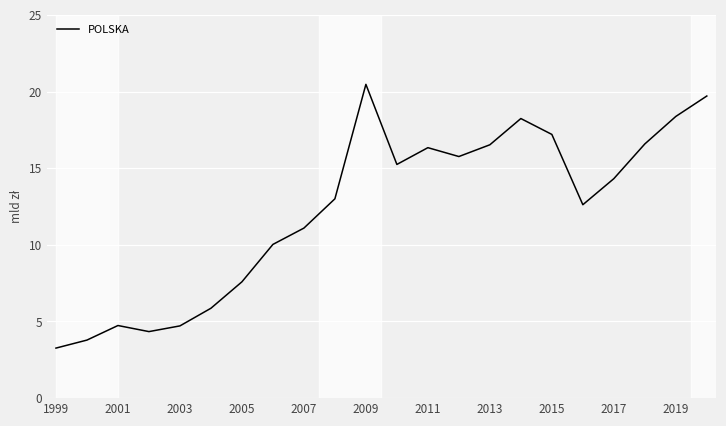

What is the maximum value shown in the chart?

20.5